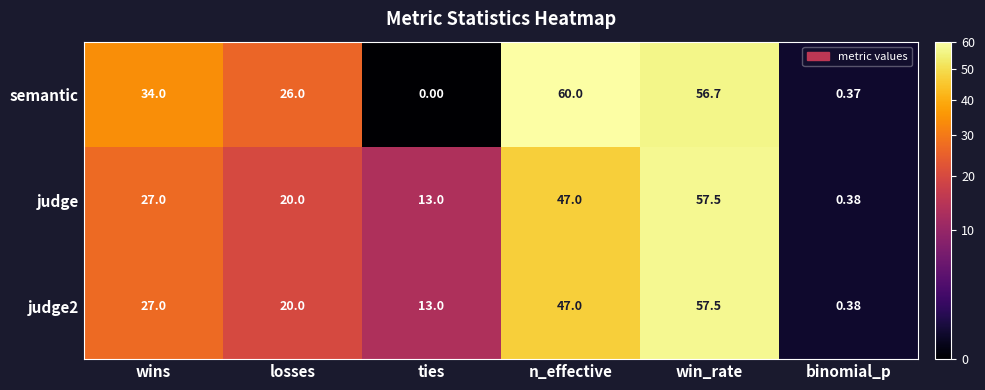

Which series has the largest total across all categories?

semantic